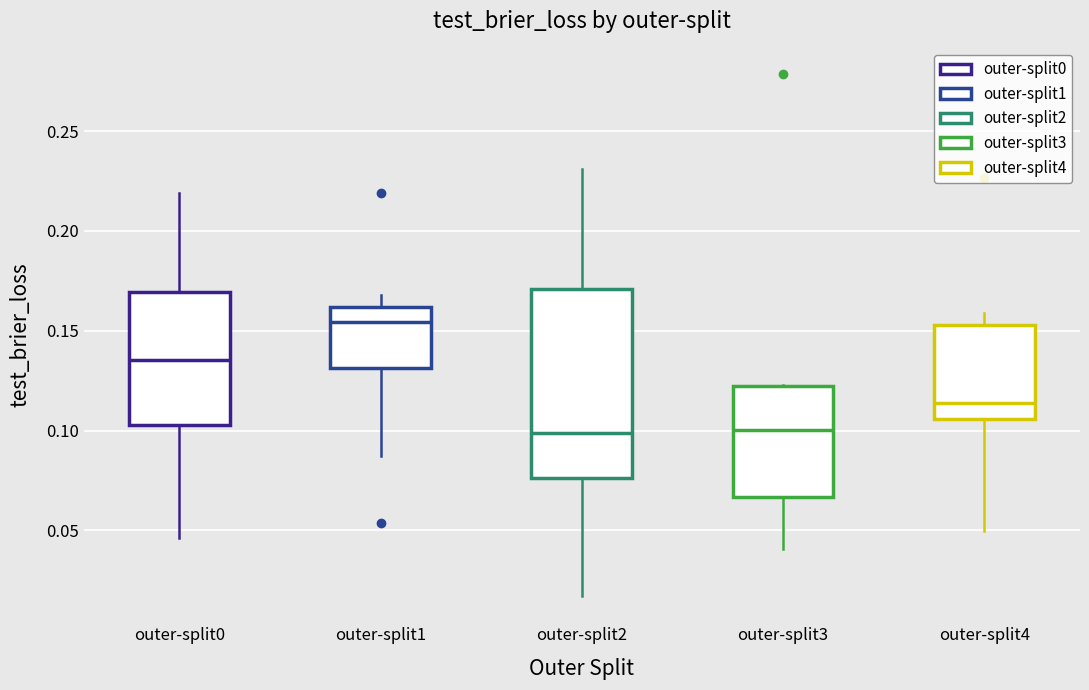

Where is the lower edge of the box for outer-split1 on the y-axis? The values are not printed on the chart, so give them approximately, as read against the axis.

0.130